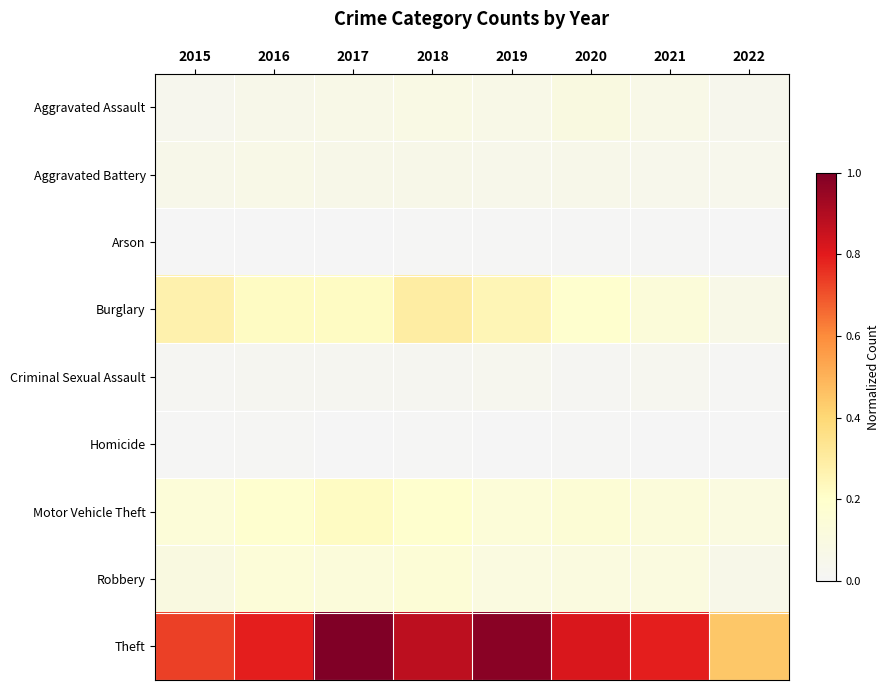

Rank the series by their maximum value, from highest to lowest.

Theft, Burglary, Motor Vehicle Theft, Robbery, Aggravated Assault, Aggravated Battery, Criminal Sexual Assault, Homicide, Arson